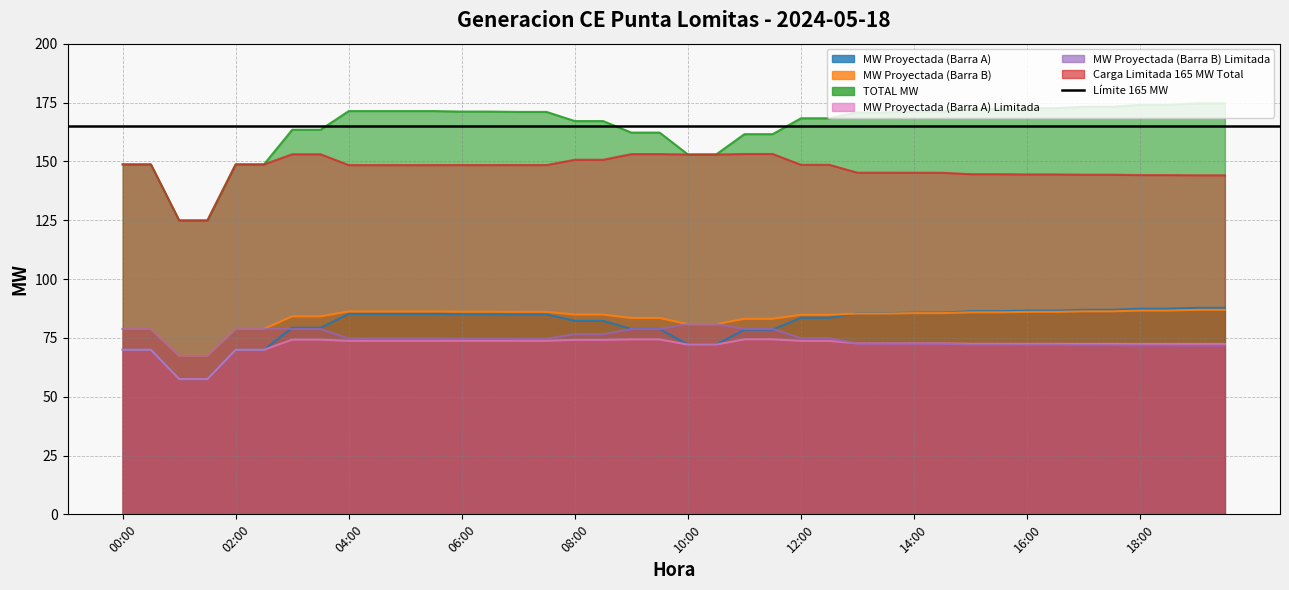

Reading right to left, what are all the values shown in this chart?

MW Proyectada (Barra A) Limitada: 72.4	72.4	72.4	72.4	72.4	72.4	72.5	72.5	72.5	72.5	72.7	72.7	72.7	72.7	73.7	73.7	74.4	74.4	72.1	72.1	74.3	74.3	74.1	74.1	73.8	73.8	73.7	73.7	73.7	73.7	73.7	73.7	74.2	74.2	69.9	69.9	57.5	57.5	69.9	69.9
MW Proyectada (Barra B) Limitada: 71.7	71.7	71.8	71.8	71.9	71.9	72.0	72.0	72.1	72.1	72.5	72.5	72.5	72.5	74.8	74.8	78.8	78.8	80.8	80.8	78.7	78.7	76.5	76.5	74.7	74.7	74.7	74.7	74.7	74.7	74.7	74.7	78.8	78.8	78.8	78.8	67.4	67.4	78.8	78.8
Carga Limitada 165 MW Total: 144.1	144.1	144.2	144.2	144.3	144.3	144.4	144.4	144.5	144.5	145.2	145.2	145.2	145.2	148.5	148.5	153.1	153.1	152.9	152.9	153.1	153.1	150.7	150.7	148.4	148.4	148.4	148.4	148.4	148.4	148.4	148.4	153.0	153.0	148.7	148.7	124.9	124.9	148.7	148.7
MW Proyectada (Barra A): 87.7	87.7	87.4	87.4	86.9	86.9	86.6	86.6	86.3	86.3	85.7	85.7	85.5	85.5	83.5	83.5	78.5	78.5	72.1	72.1	78.8	78.8	82.2	82.2	85.0	85.0	85.0	85.0	85.1	85.1	85.1	85.1	79.3	79.3	69.9	69.9	57.5	57.5	69.9	69.9
MW Proyectada (Barra B): 86.9	86.9	86.6	86.6	86.3	86.3	86.0	86.0	85.8	85.8	85.5	85.5	85.3	85.3	84.8	84.8	83.1	83.1	80.8	80.8	83.4	83.4	84.9	84.9	86.0	86.0	86.1	86.1	86.2	86.2	86.2	86.2	84.1	84.1	78.8	78.8	67.4	67.4	78.8	78.8
TOTAL MW: 174.6	174.6	174.0	174.0	173.2	173.2	172.6	172.6	172.1	172.1	171.2	171.2	170.8	170.8	168.3	168.3	161.6	161.6	152.9	152.9	162.2	162.2	167.1	167.1	171.0	171.0	171.1	171.1	171.4	171.4	171.4	171.4	163.4	163.4	148.7	148.7	124.9	124.9	148.7	148.7